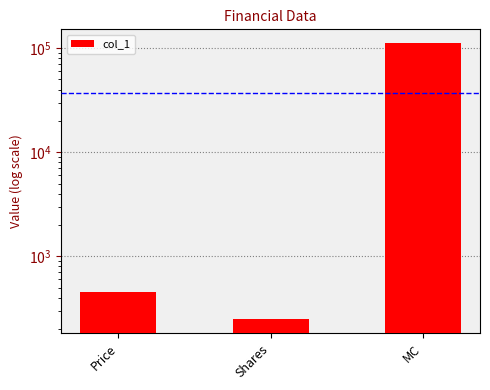

How many values are below 449?

1